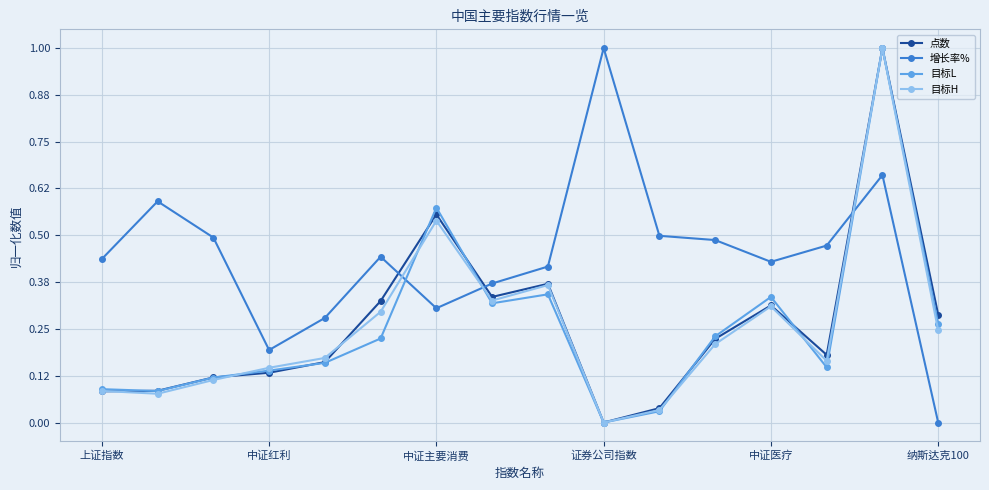

Which series has the largest total across all categories?

增长率%